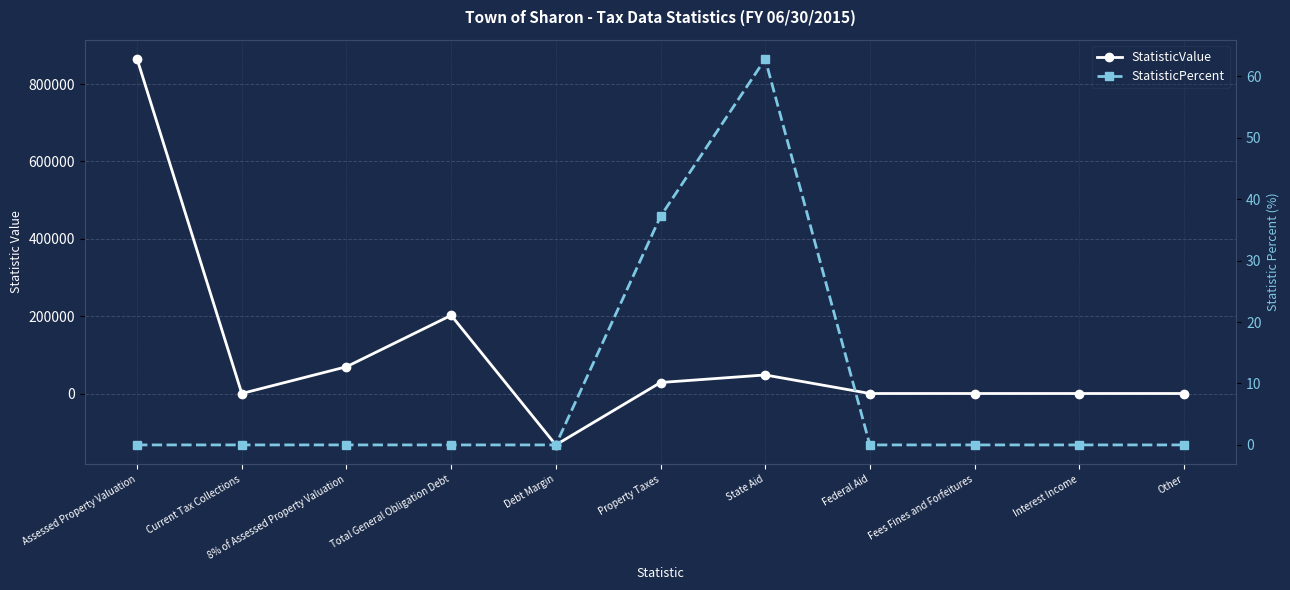

At which label is StatisticPercent closest to 31?

Property Taxes